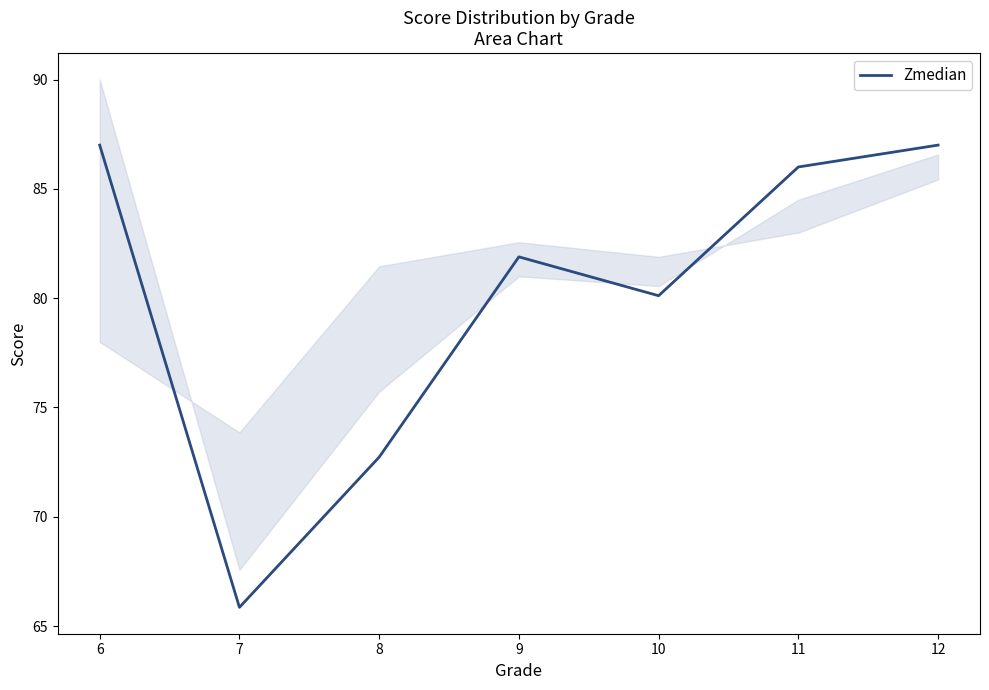

What is the smallest value displayed?

65.9